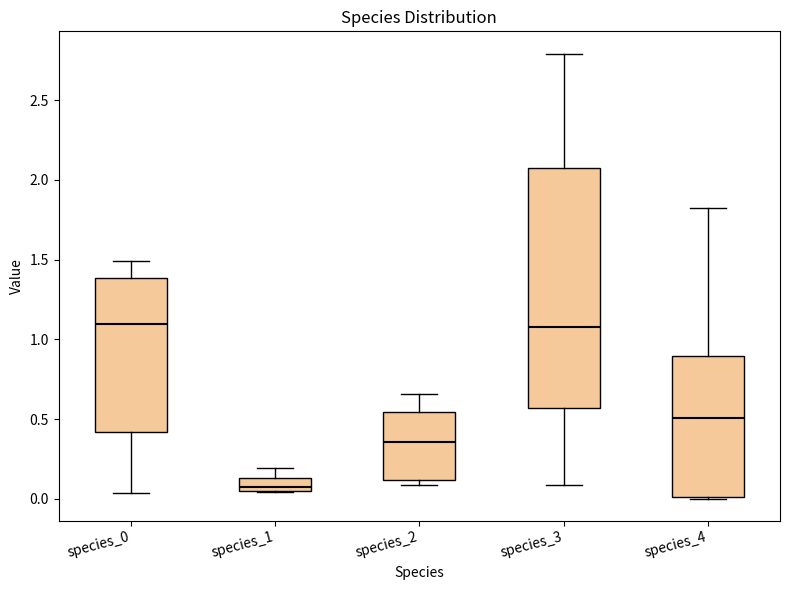

Comparing the boxes themselves (not the whiskers), which one is the tallest?

species_3